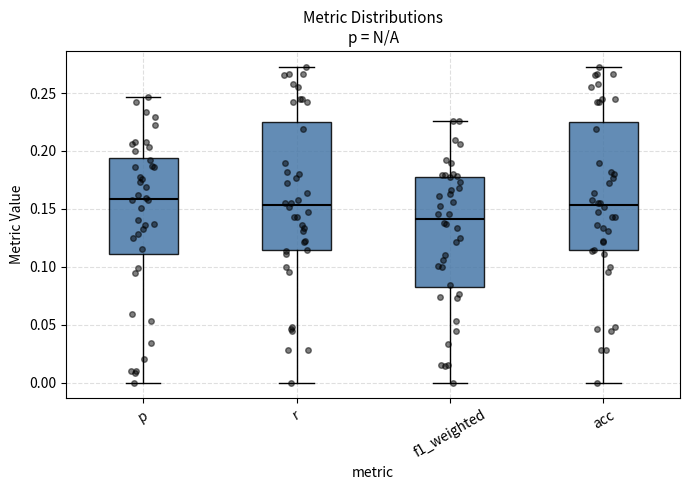

Reading left to right, read every box against the y-axis: the position of its median line, the range the box covers, and the ends of its whiskers. The values are not printed on the chart, so give them approximately, as read against the axis.

p: median 0.160, box 0.110 to 0.195, whiskers 0.000 to 0.245
r: median 0.155, box 0.115 to 0.225, whiskers 0.000 to 0.275
f1_weighted: median 0.140, box 0.085 to 0.180, whiskers 0.000 to 0.225
acc: median 0.155, box 0.115 to 0.225, whiskers 0.000 to 0.275